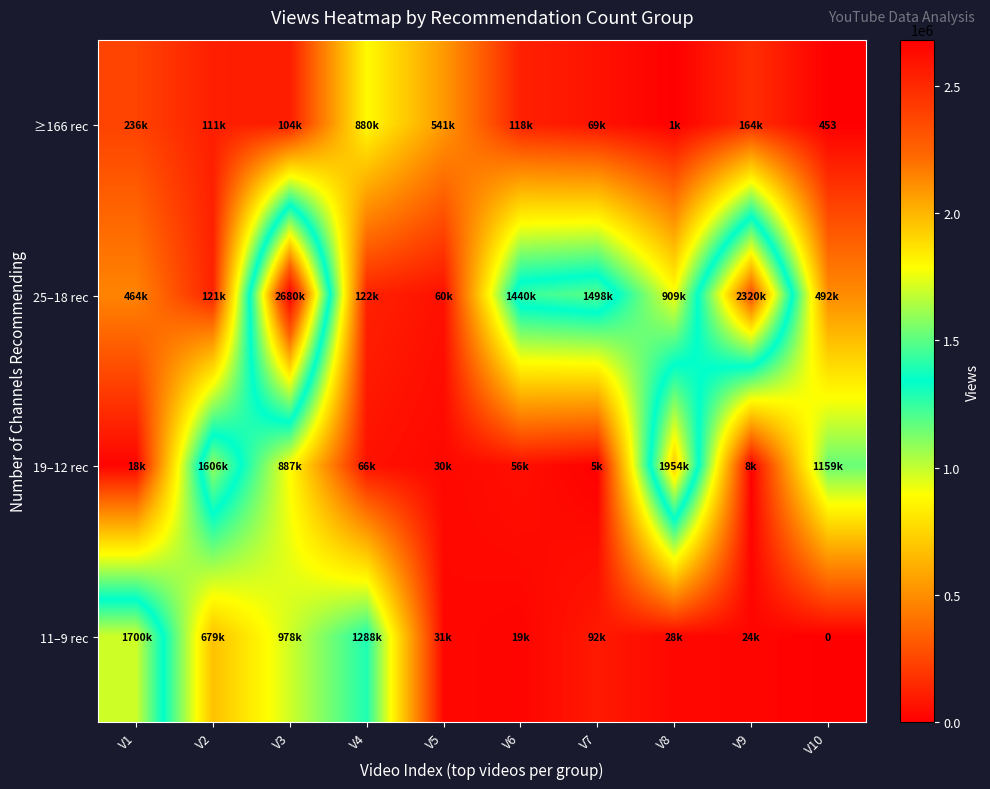

Which series has the widest spread of values?

25–18 rec